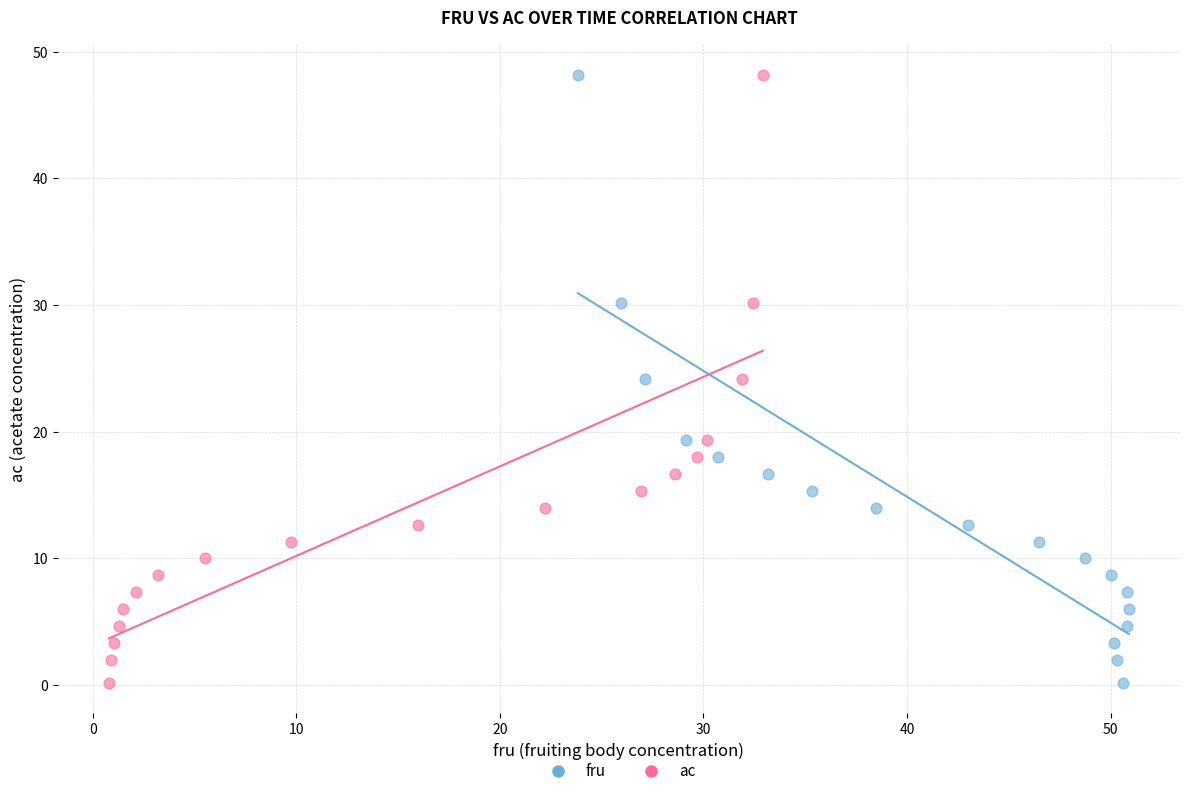

What are all the series names shown in the legend?

fru, ac